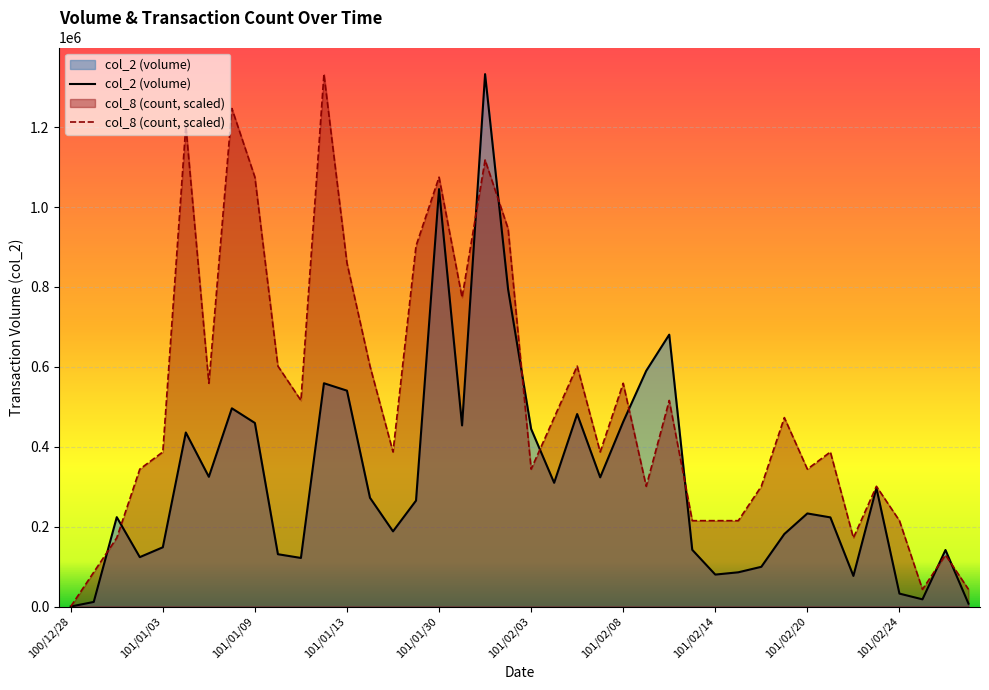

What position from the left is 17?

18